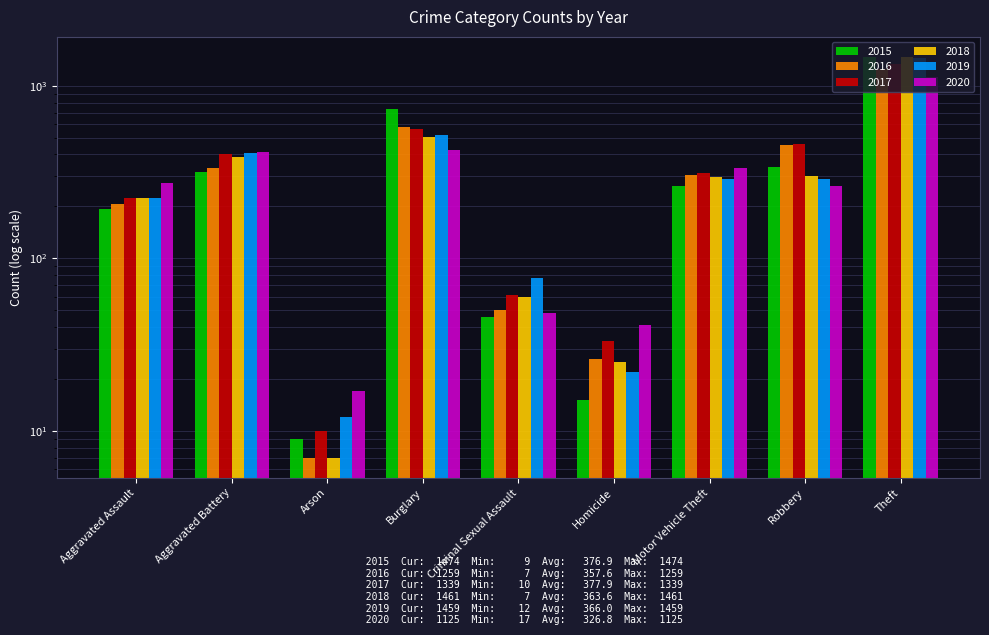

How many bars are there in each group?

6